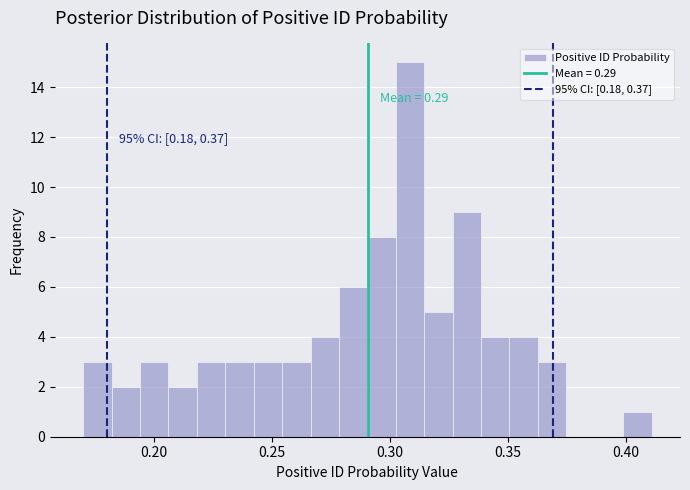

Read against the x-axis, roughly where is the centre of the tallest bar?

0.310